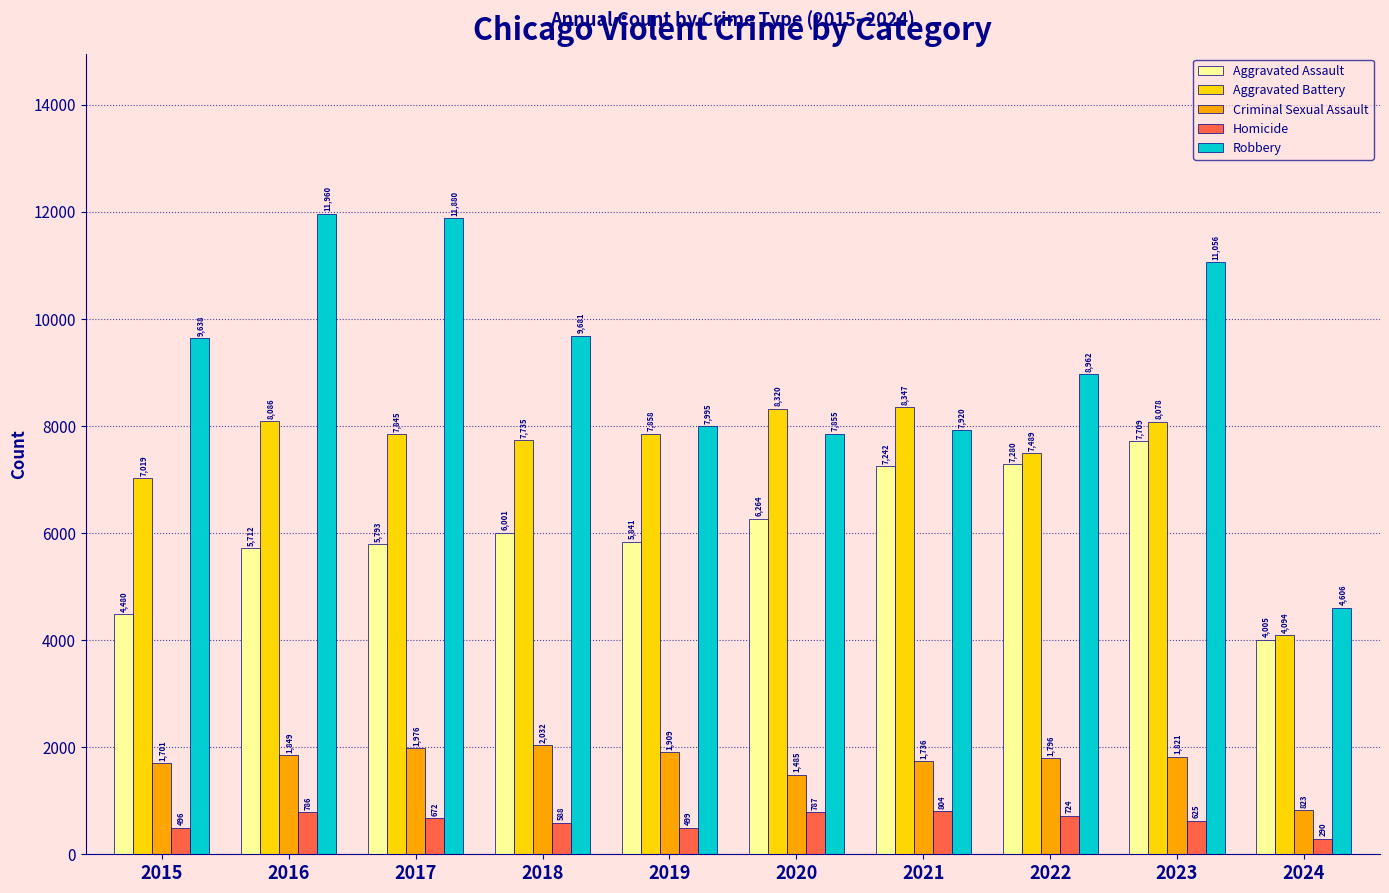

The Aggravated Assault series shows 1257 at 2015. True or false?

False